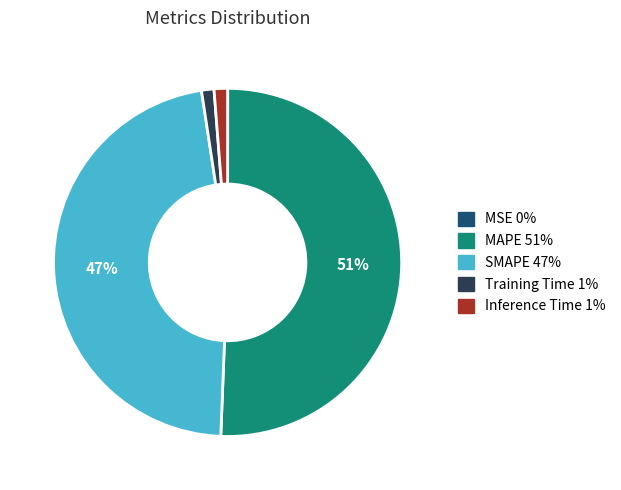

Is the sum of Training Time 1% and SMAPE 47% greater than half?

No